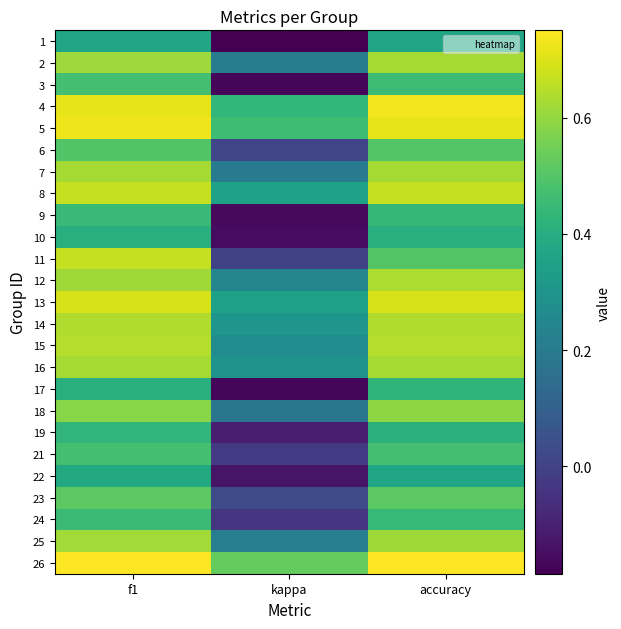

What is the spread (max minus min) of values at f1?

0.4